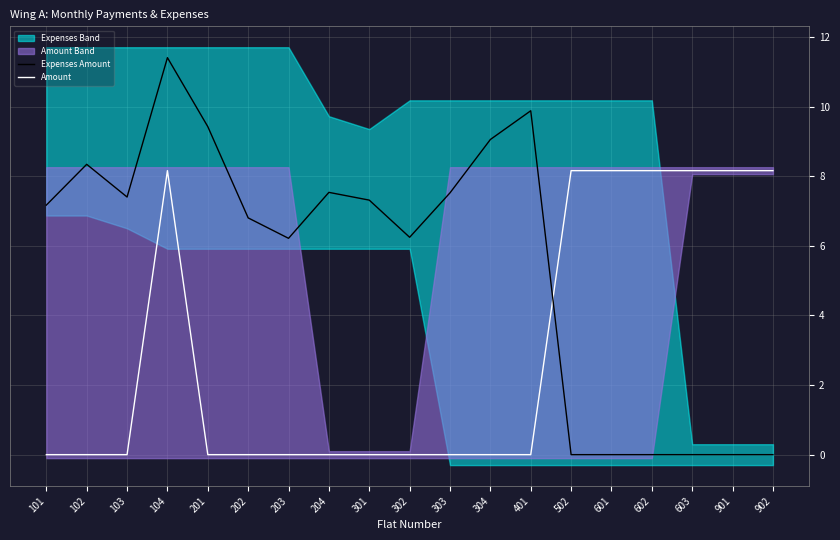

What is the sum of the Expenses Amount values at 103 and 902?

7.4